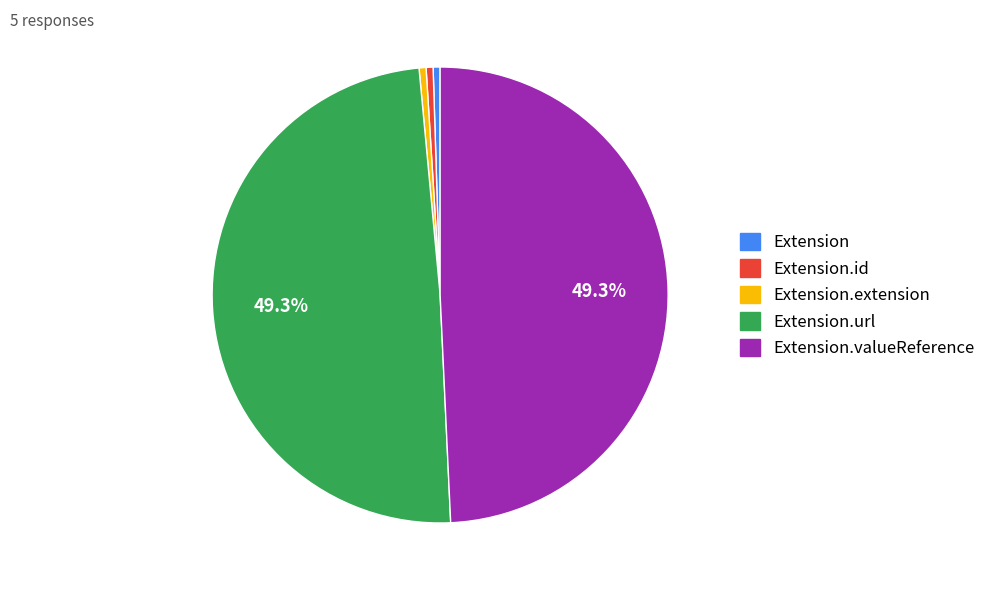

Does any single category account for the majority?

No